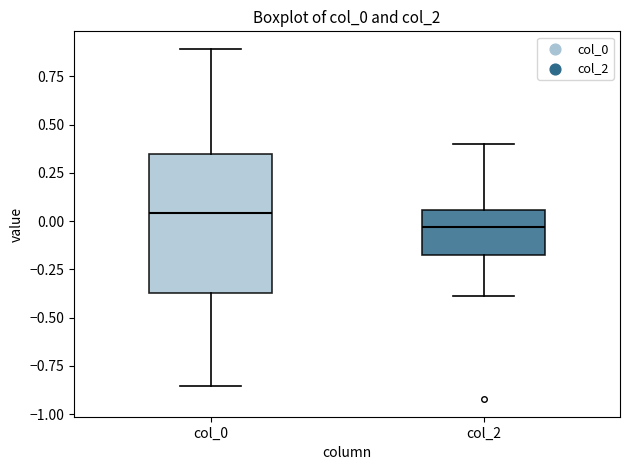

Where does the upper whisker of the box for col_0 end on the y-axis? The values are not printed on the chart, so give them approximately, as read against the axis.

0.90